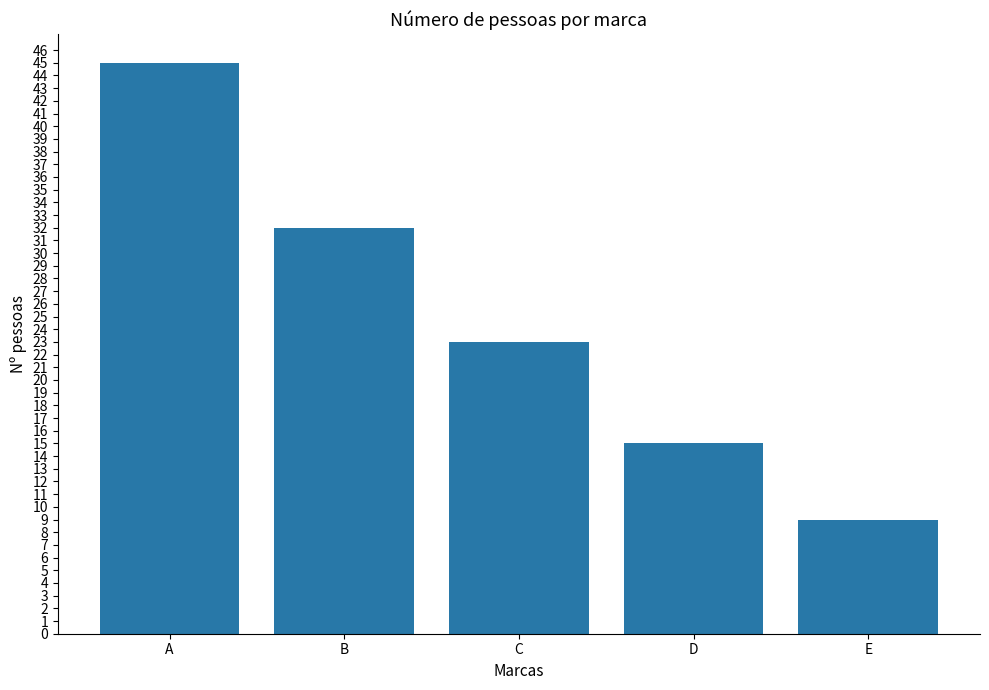

What is the minimum value shown in the chart?

9